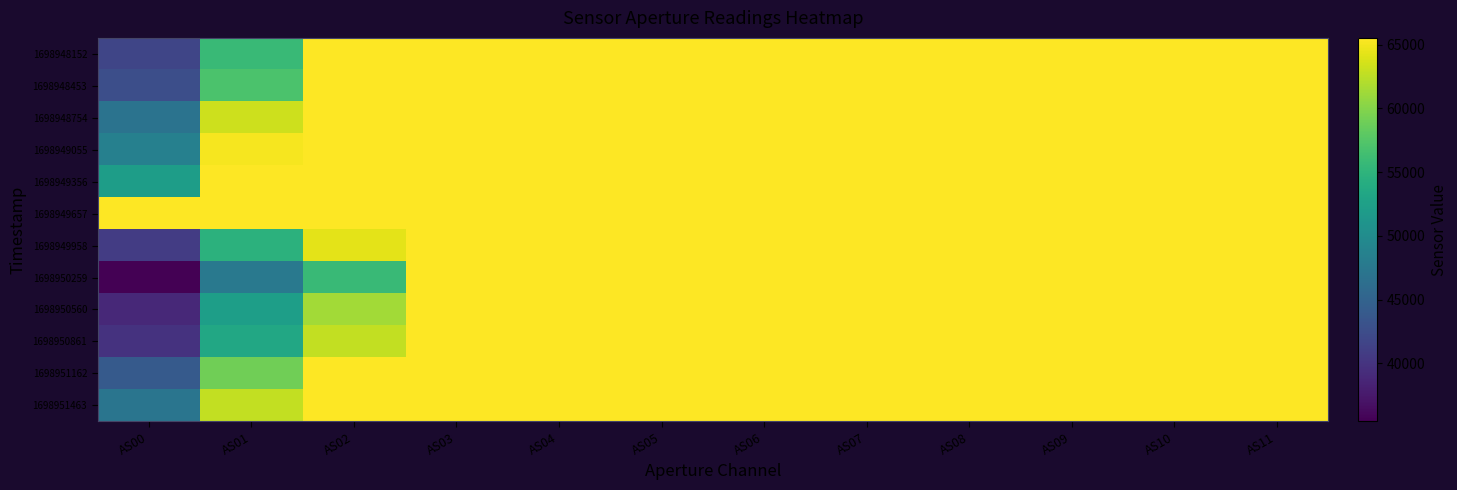

Which label corresponds to the largest value in the chart?

AS02